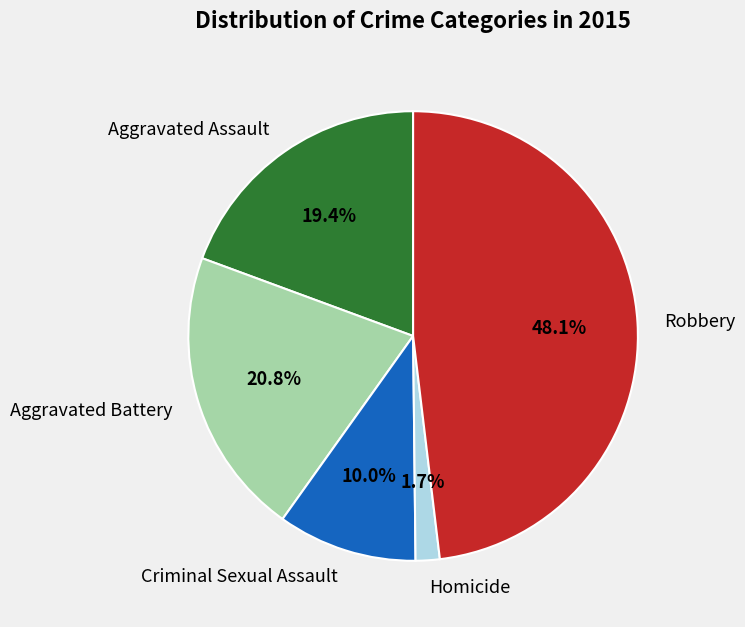

The Aggravated Assault slice represents 19% of the pie. True or false?

True